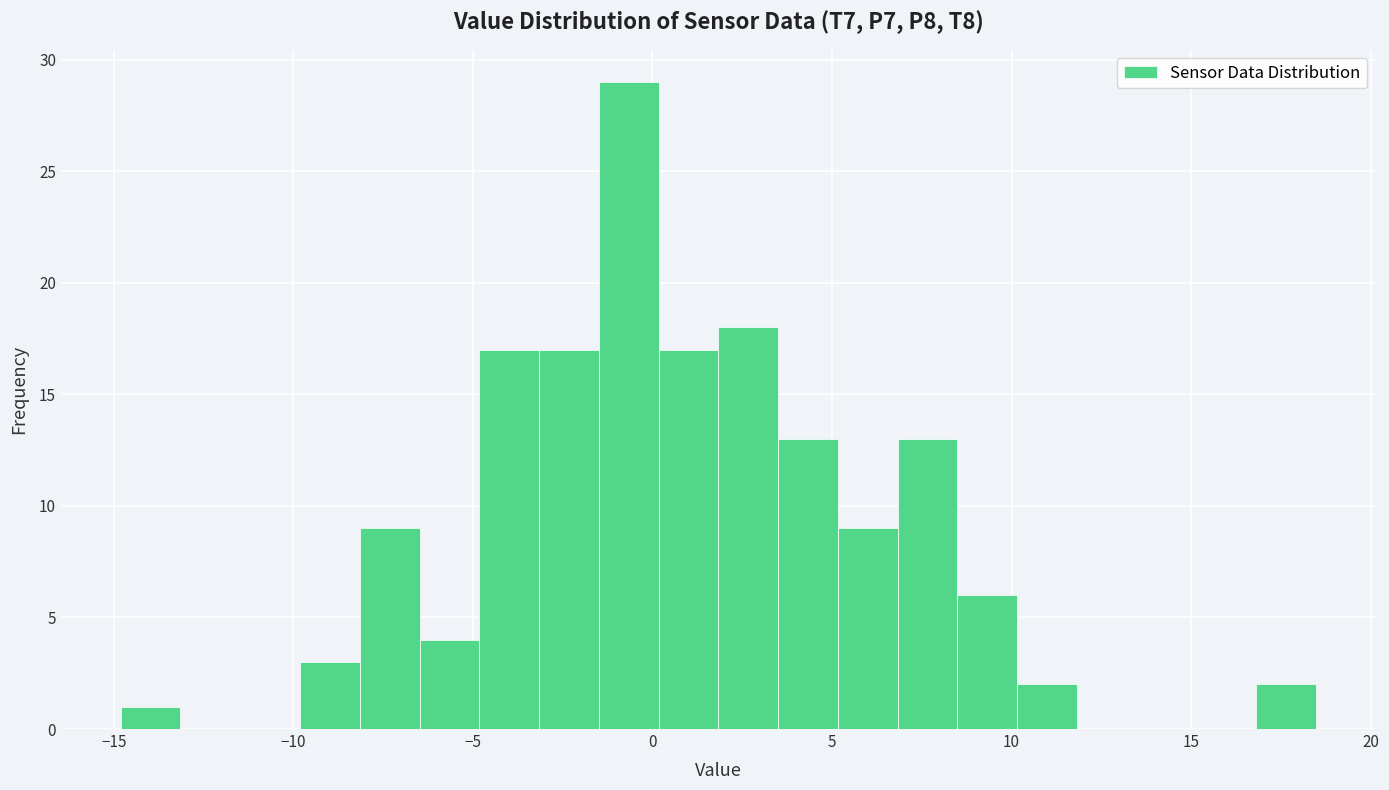

Read against the x-axis, roughly where is the centre of the tallest bar?

-0.5